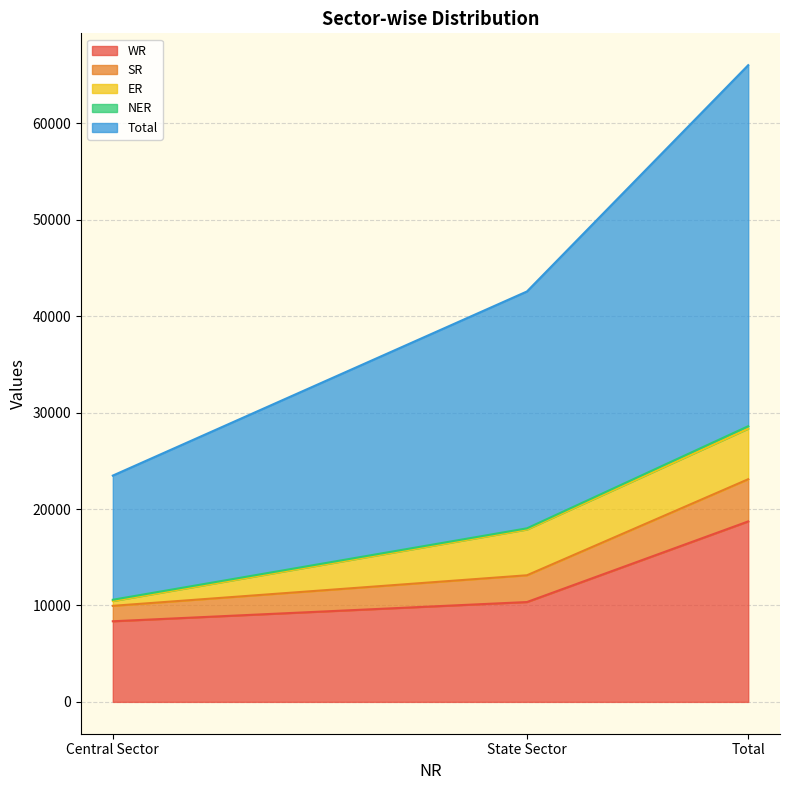

Which label corresponds to the smallest value in the chart?

Central Sector